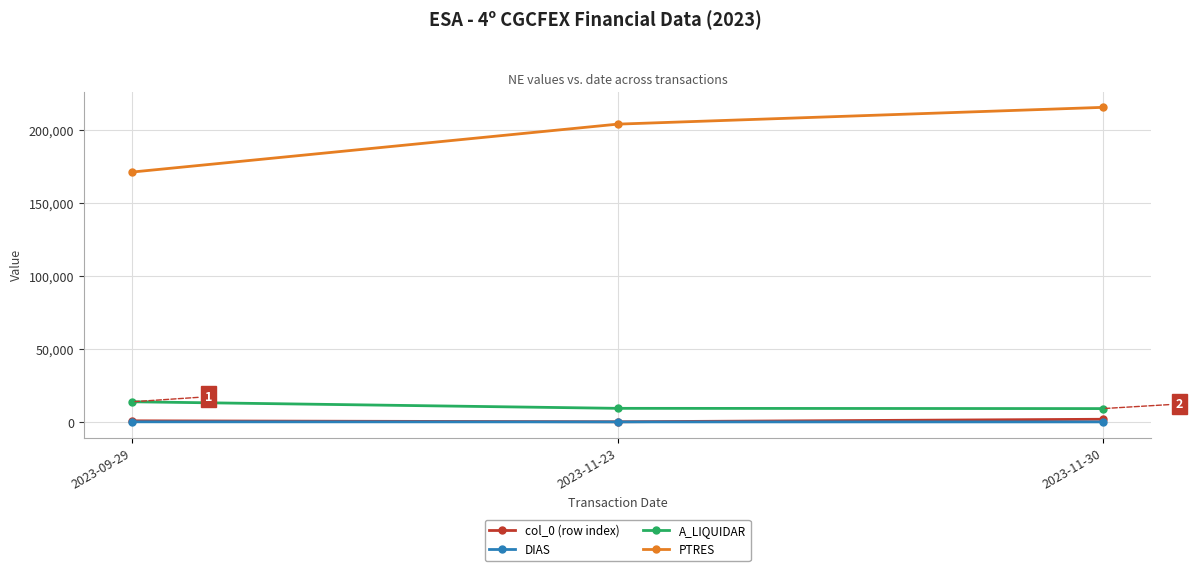

List the labels in order of PTRES value, largest first.

2023-11-30, 2023-11-23, 2023-09-29